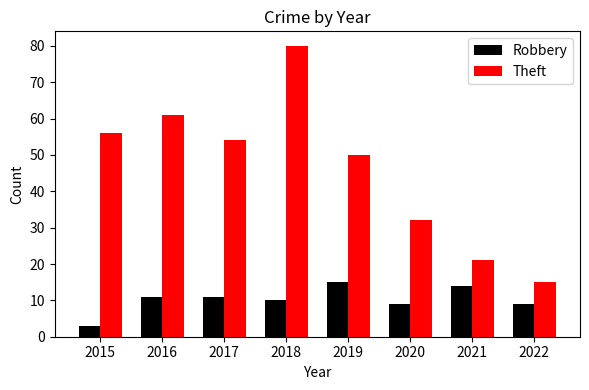

List the series in order of their peak value, highest first.

Theft, Robbery